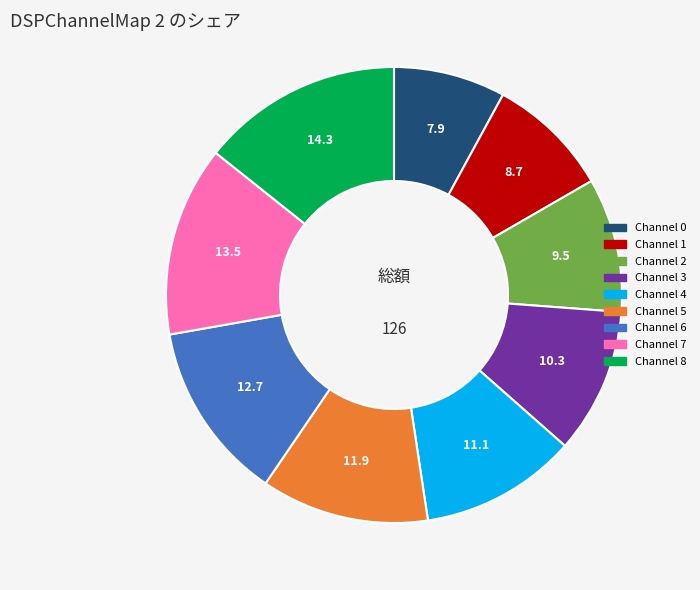

Is there any slice that represents more than half of the pie?

No